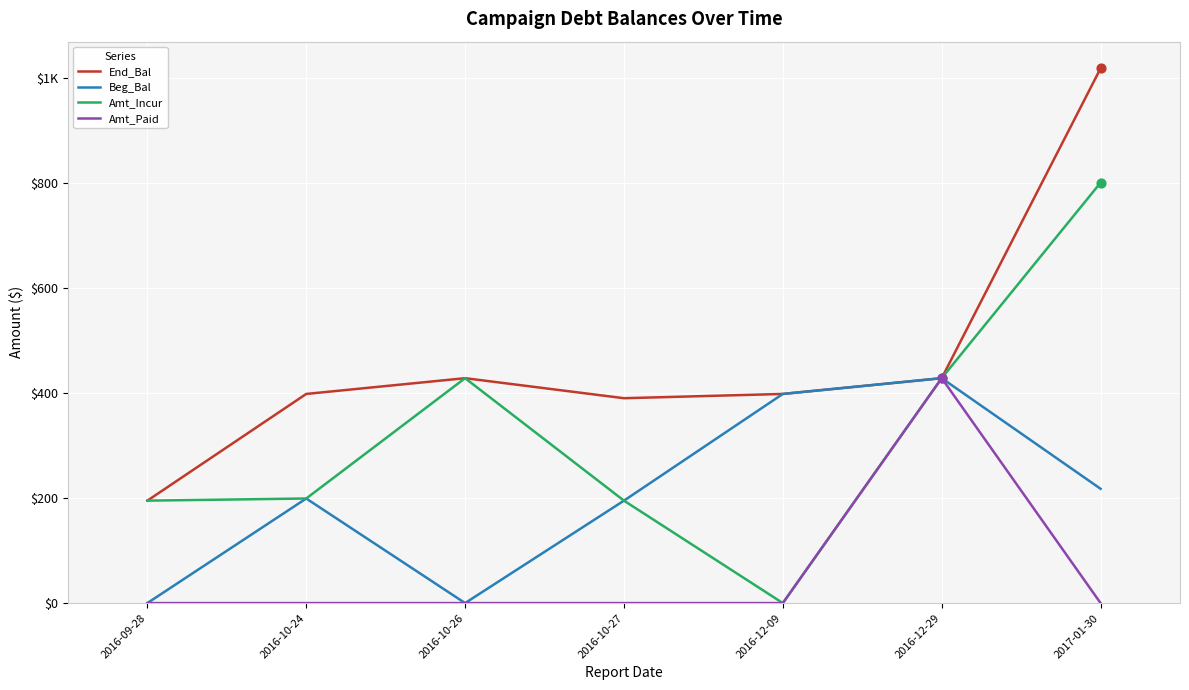

Is the value of Amt_Incur at 2016-12-09 greater than the value of Amt_Paid at 2017-01-30?

No